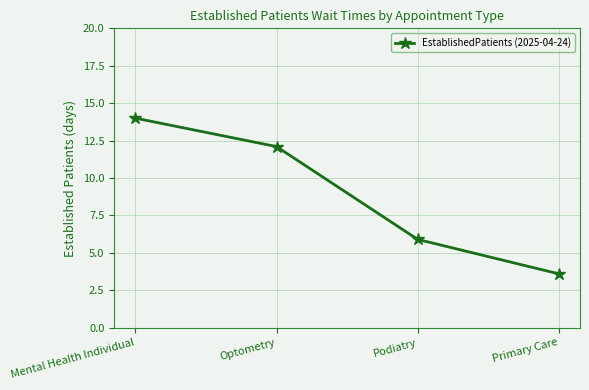

At which category does the chart reach its minimum across all series?

Primary Care